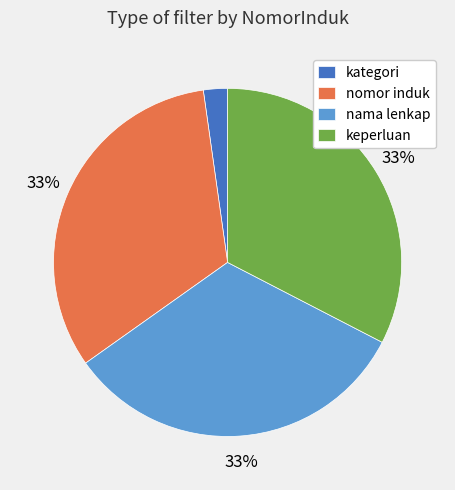

Combined, do kategori and nomor induk account for over 50%?

No